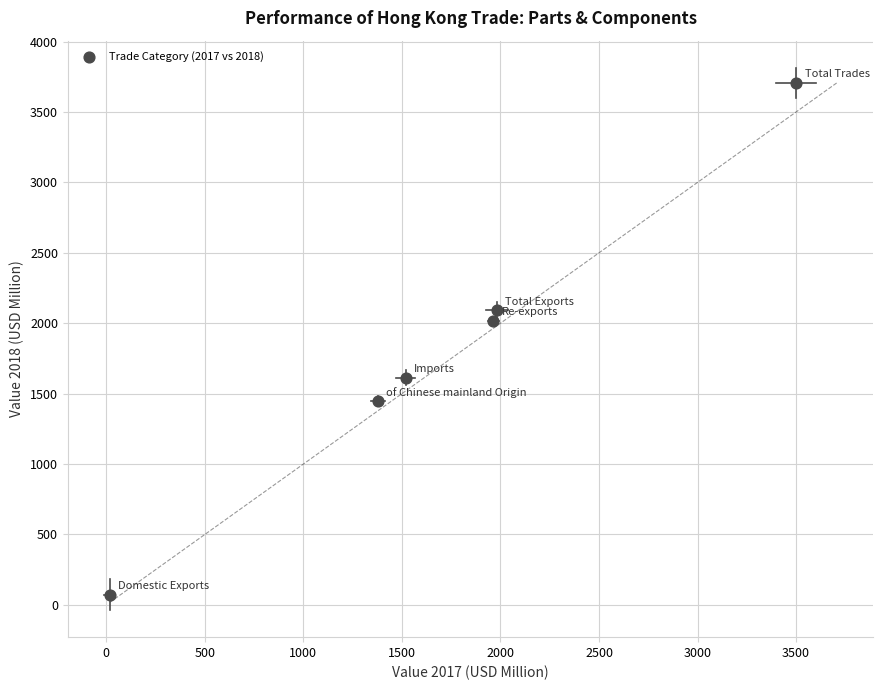

What is the average Y value?

1824.8